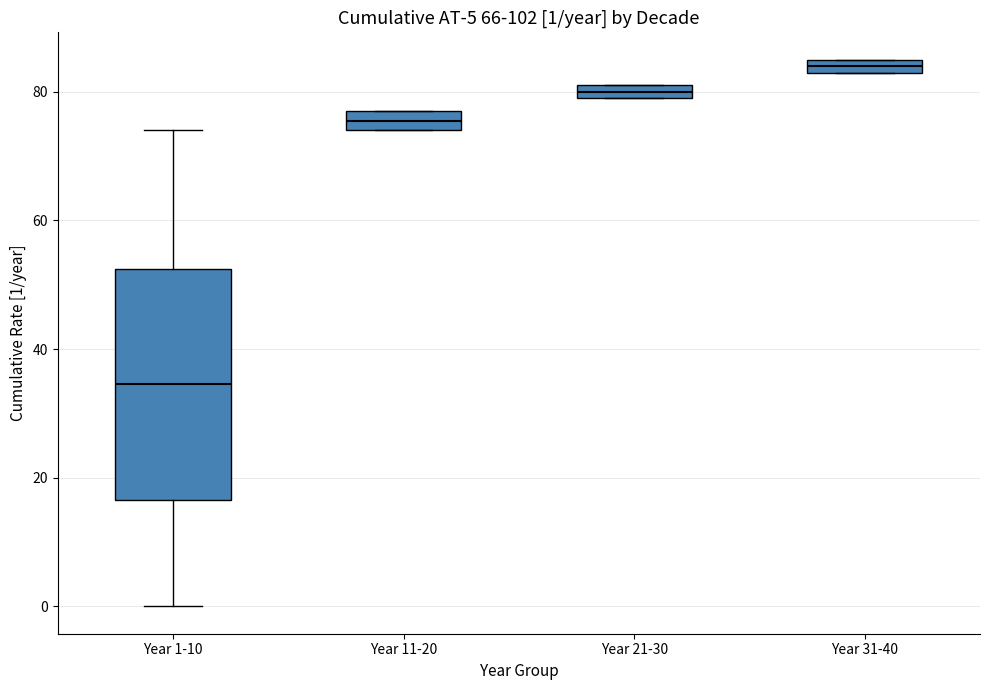

Comparing the boxes themselves (not the whiskers), which one is the tallest?

Year 1-10